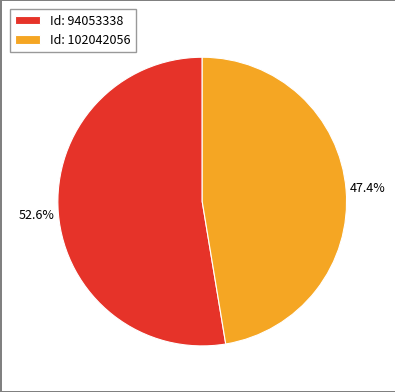

How many segments does this pie chart have?

2